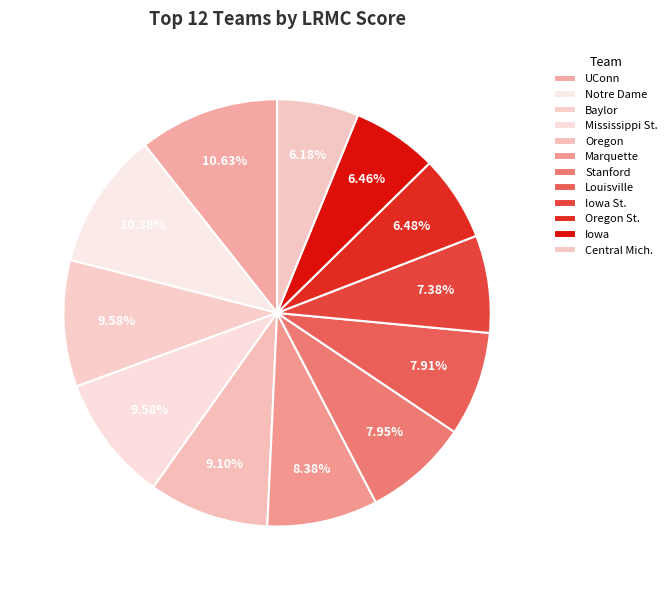

How many slices are in this pie chart?

12